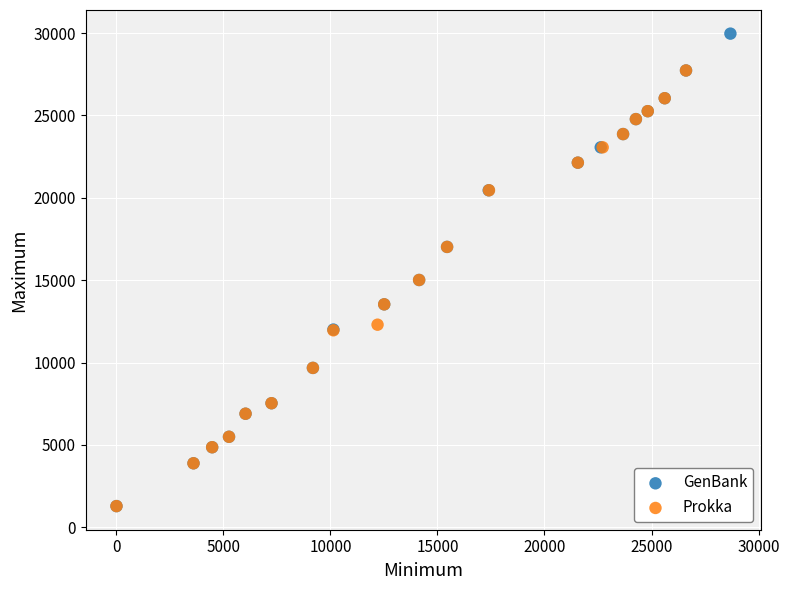

Which series has the largest Y range (max minus min)?

GenBank